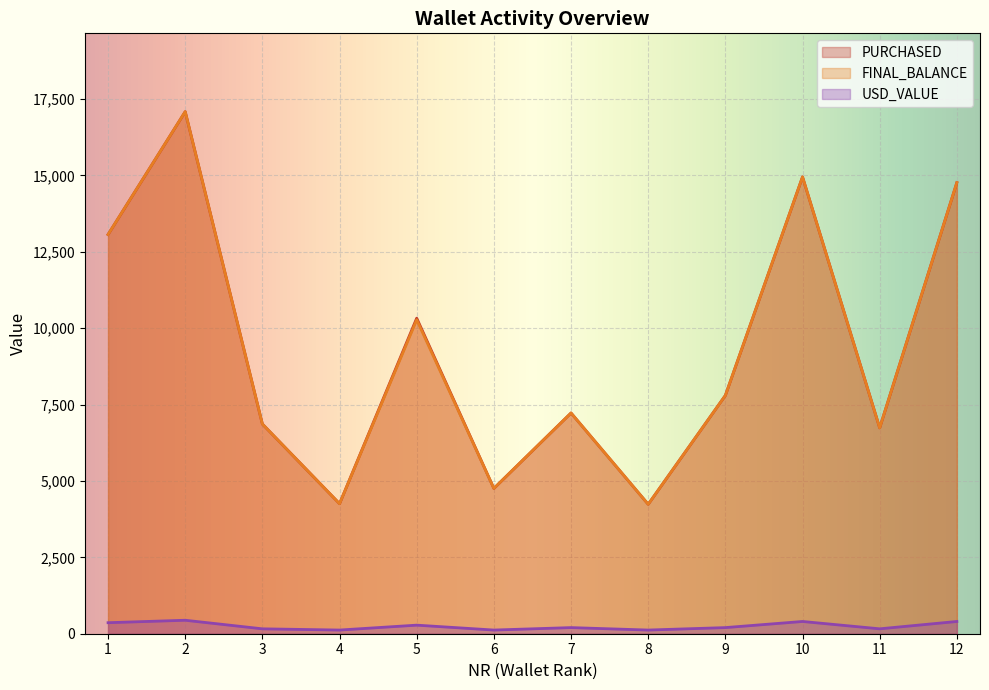

The USD_VALUE series shows 120.3 at 6. True or false?

True